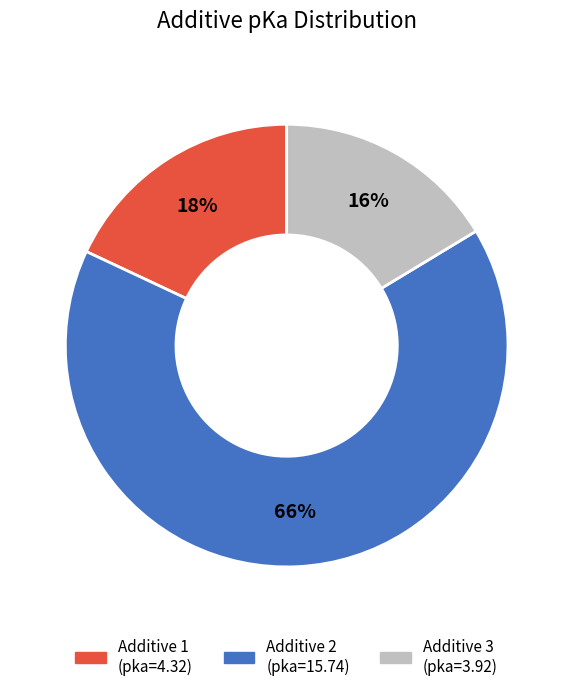

Is there a majority slice in this chart?

Yes